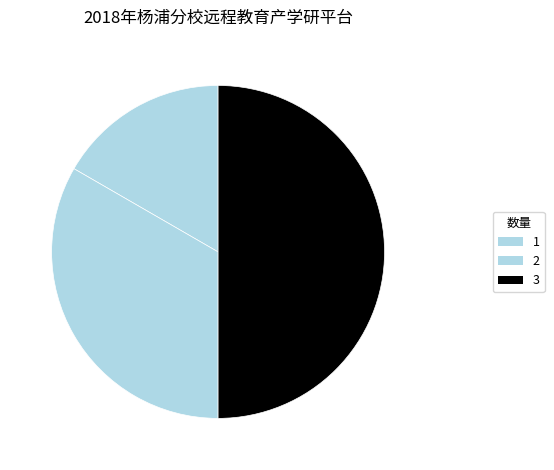

Is the sum of 1 and 3 greater than half?

Yes